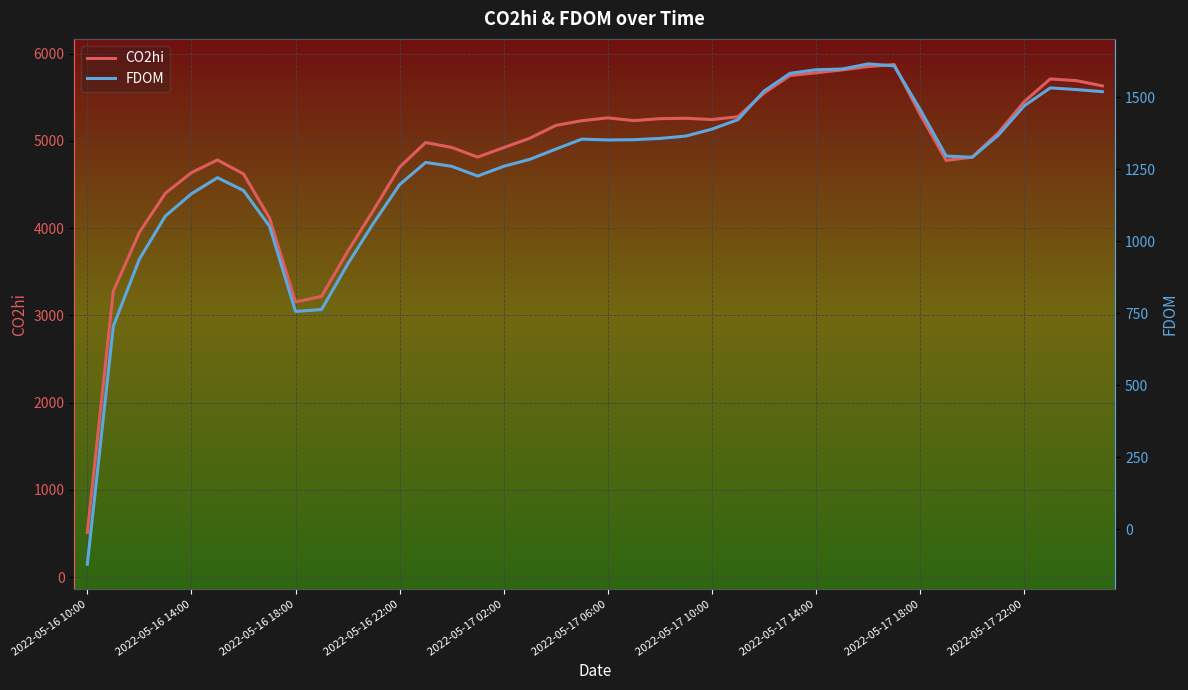

True or false: CO2hi has a value of 5448.8 at 2022-05-17 22:00.

True